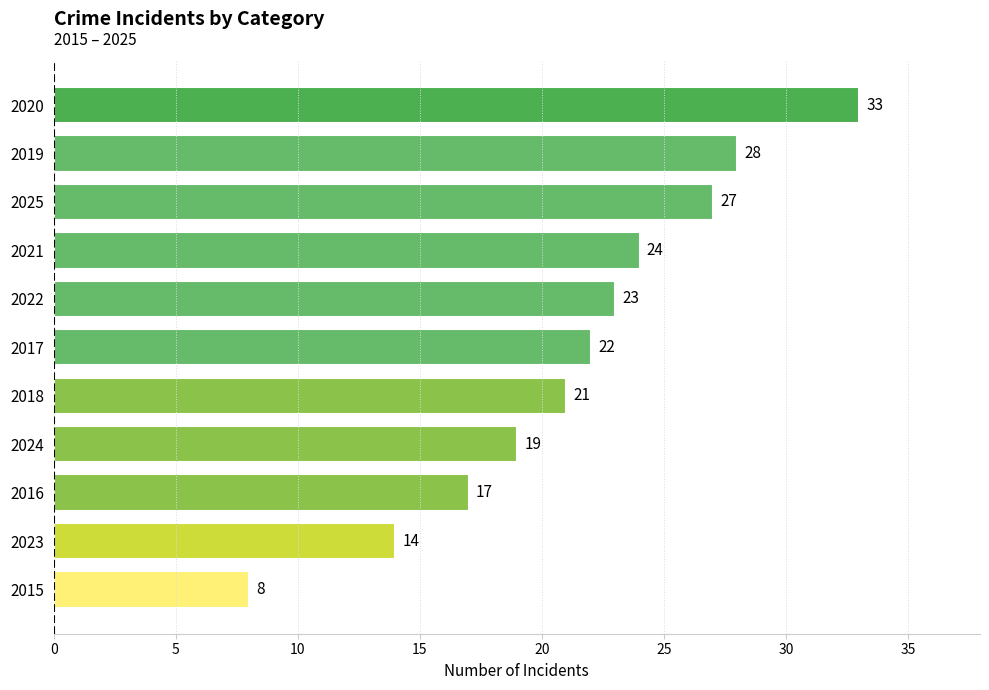

The chart shows a value of 10 at 2022. True or false?

False